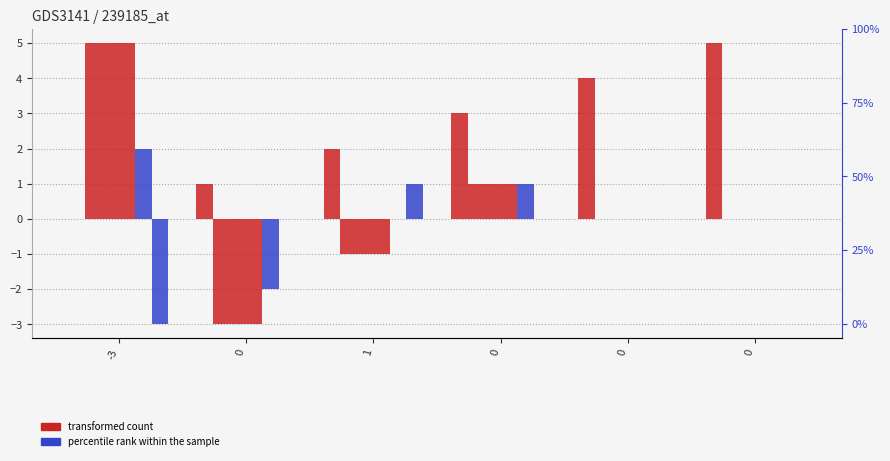

How many data points in y_iz_a are above 0?

2